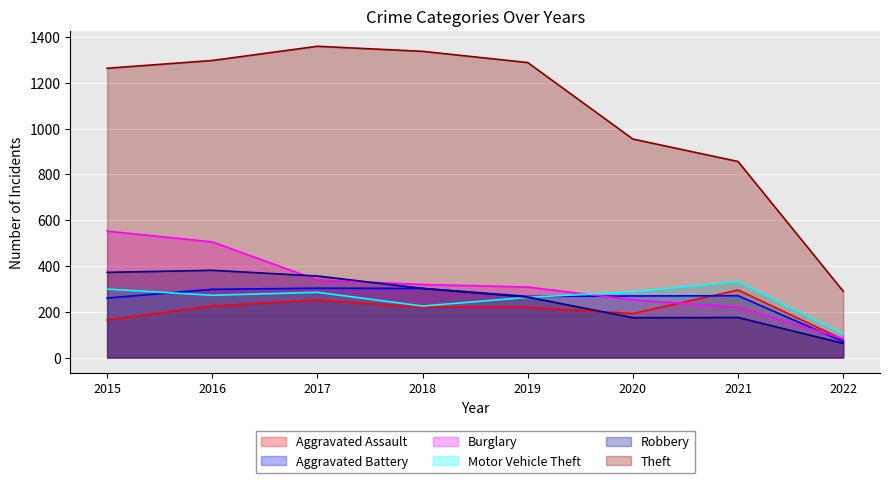

At which category is the sum across all series the highest?

2016